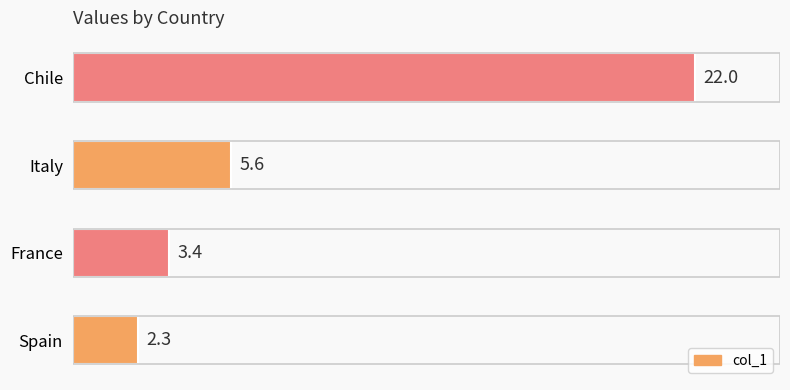

Read the value at Spain.

2.3